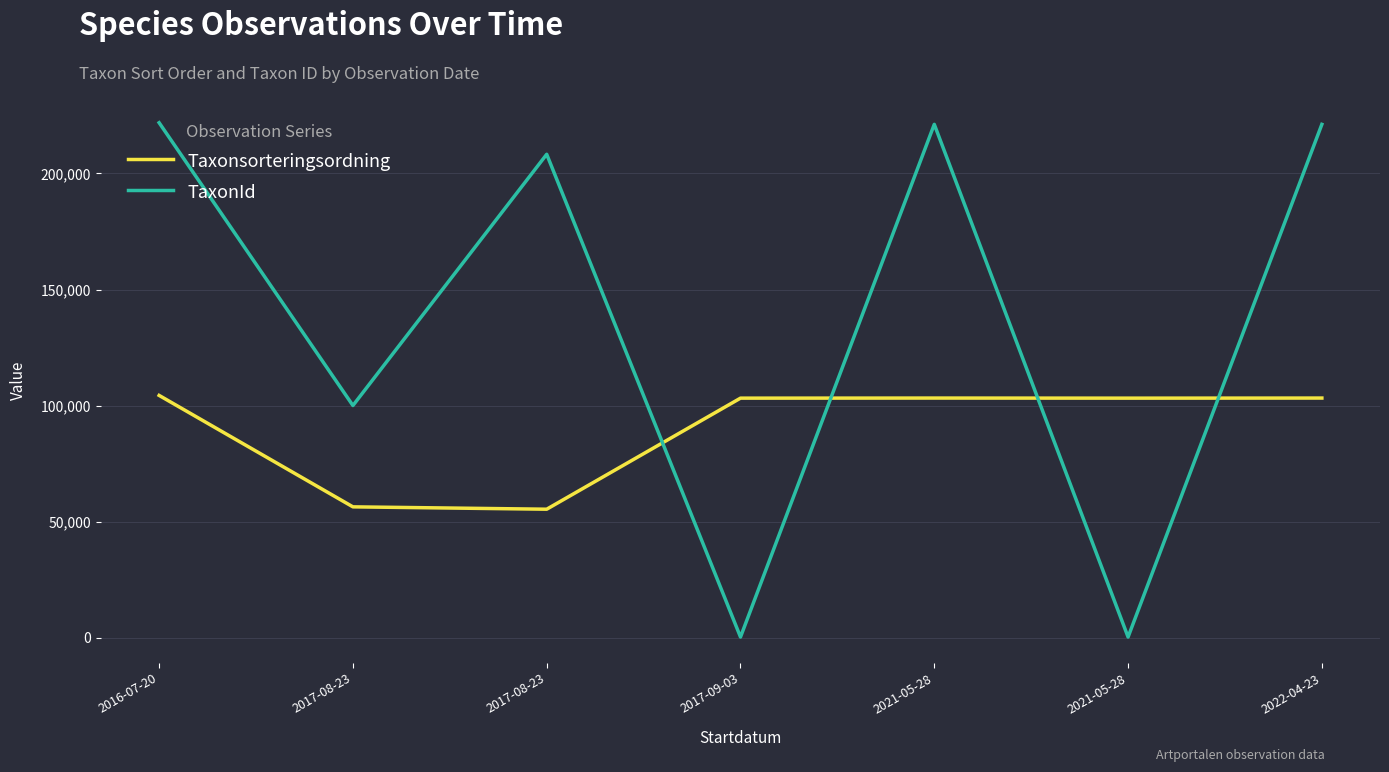

What are all the series names shown in the legend?

Taxonsorteringsordning, TaxonId